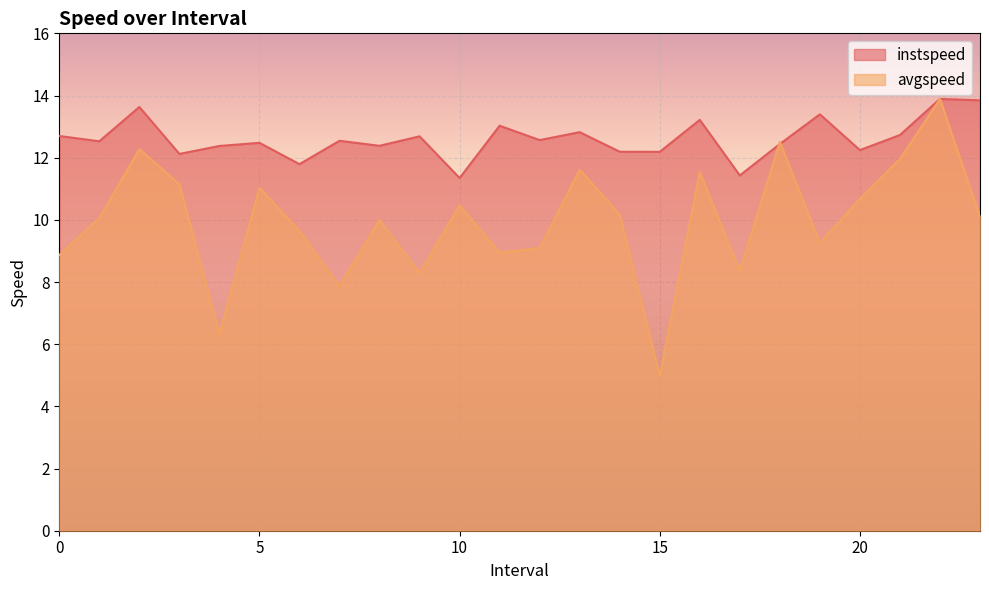

Which series changed the most between 9.0 and 11.0?

avgspeed